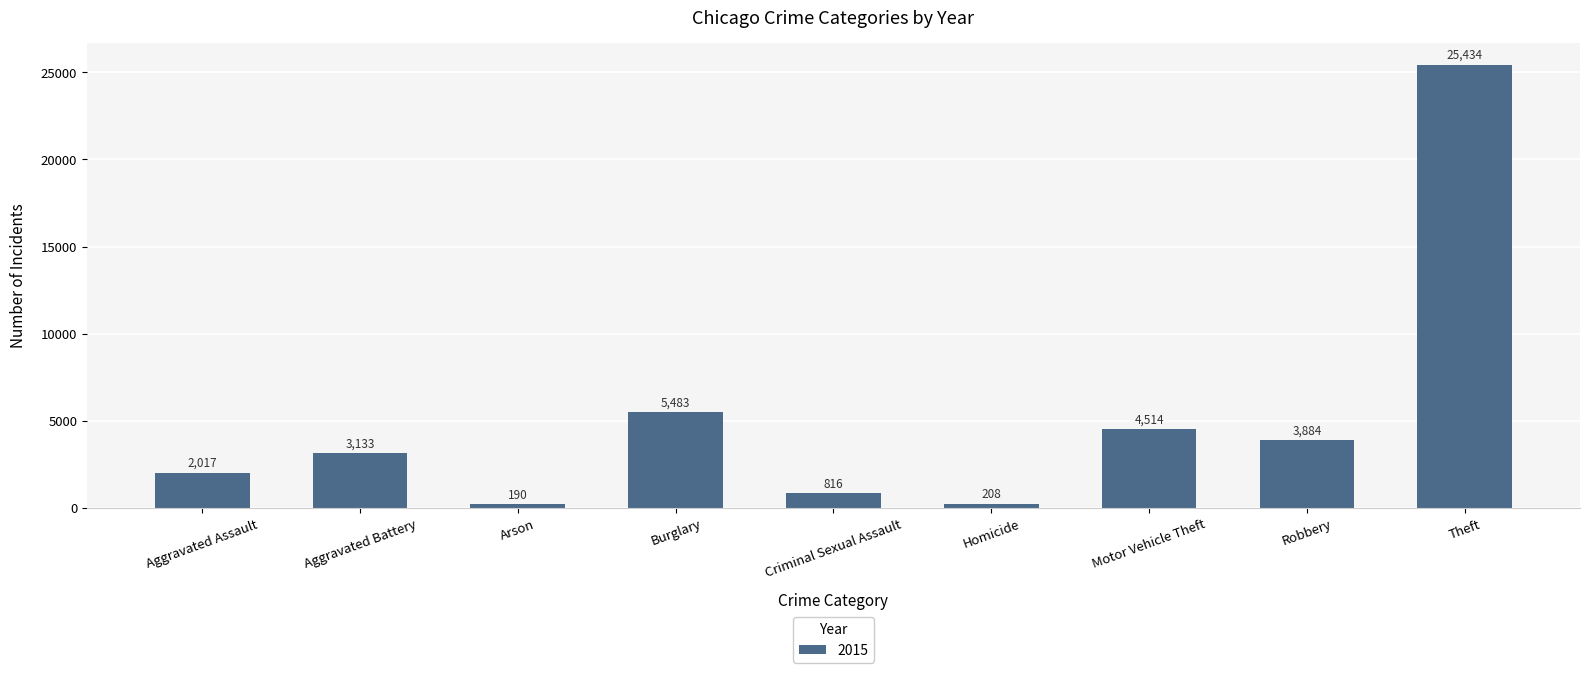

What is the maximum value shown in the chart?

25434